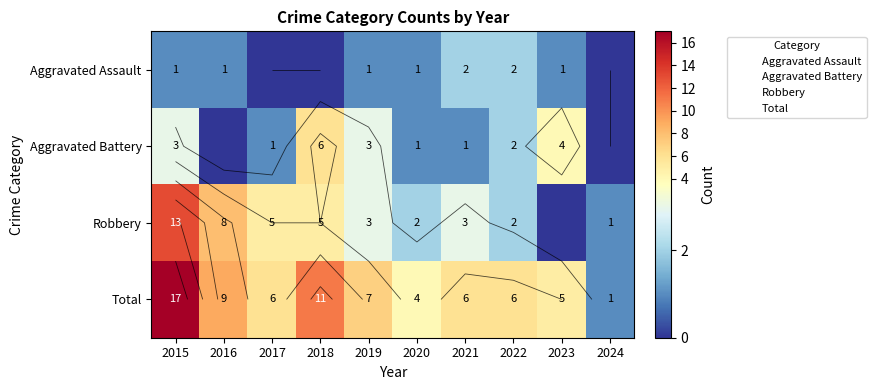

How many distinct data groups are displayed?

4